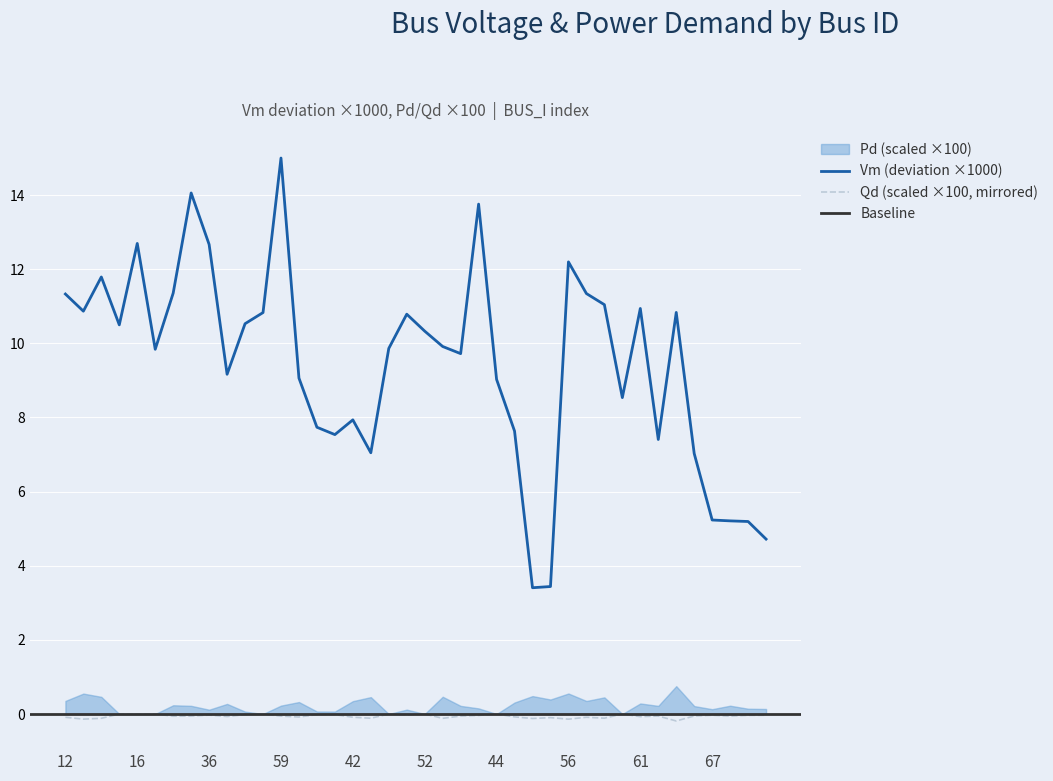

At how many categories does at least one series exceed 0?

40